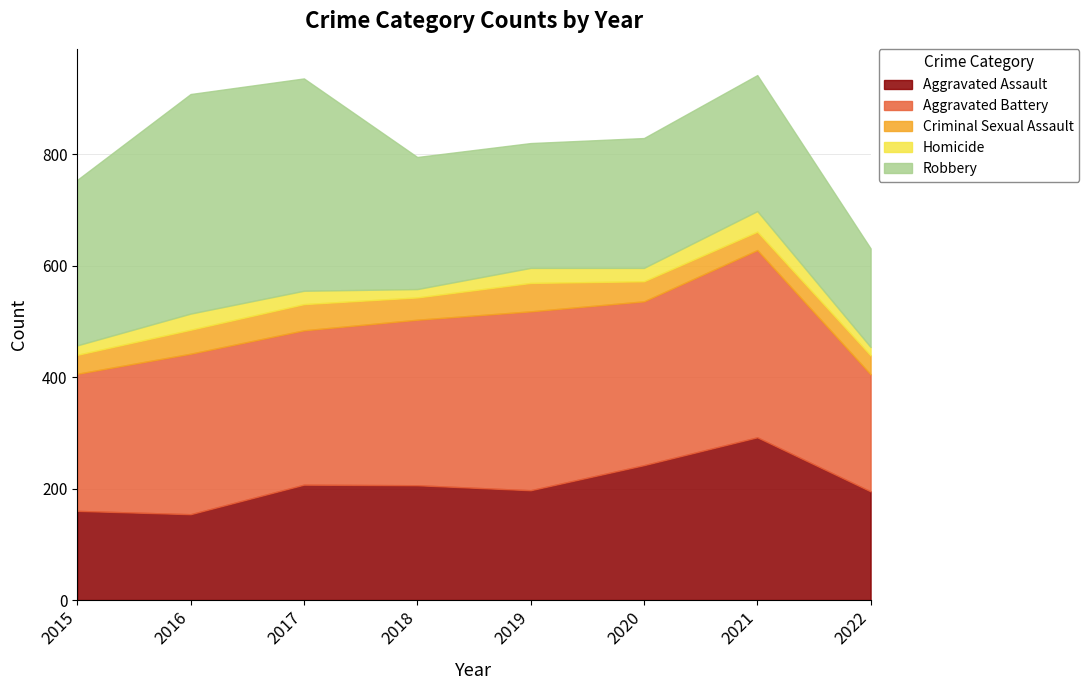

Rank the series at 2021 from lowest to highest value.

Criminal Sexual Assault, Homicide, Robbery, Aggravated Assault, Aggravated Battery